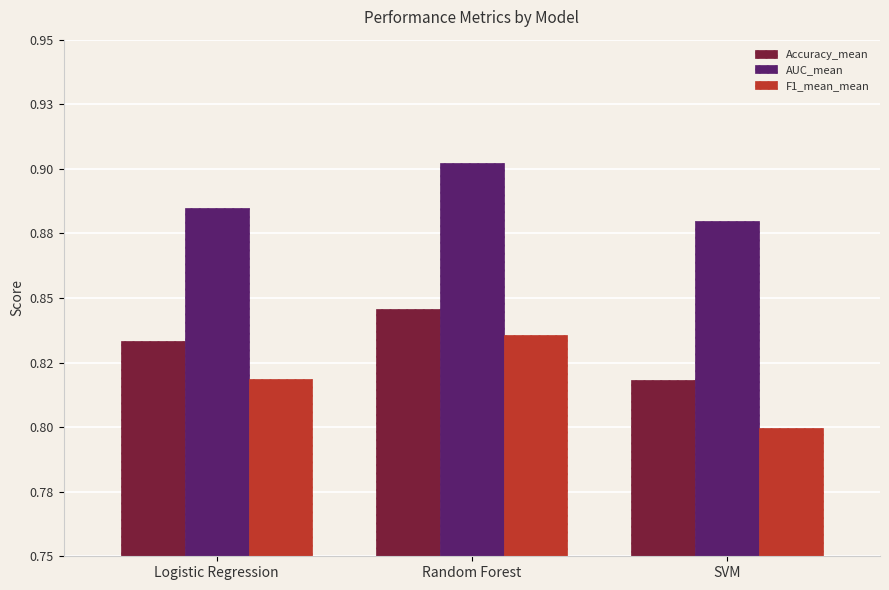

What is the greatest value displayed?

0.9